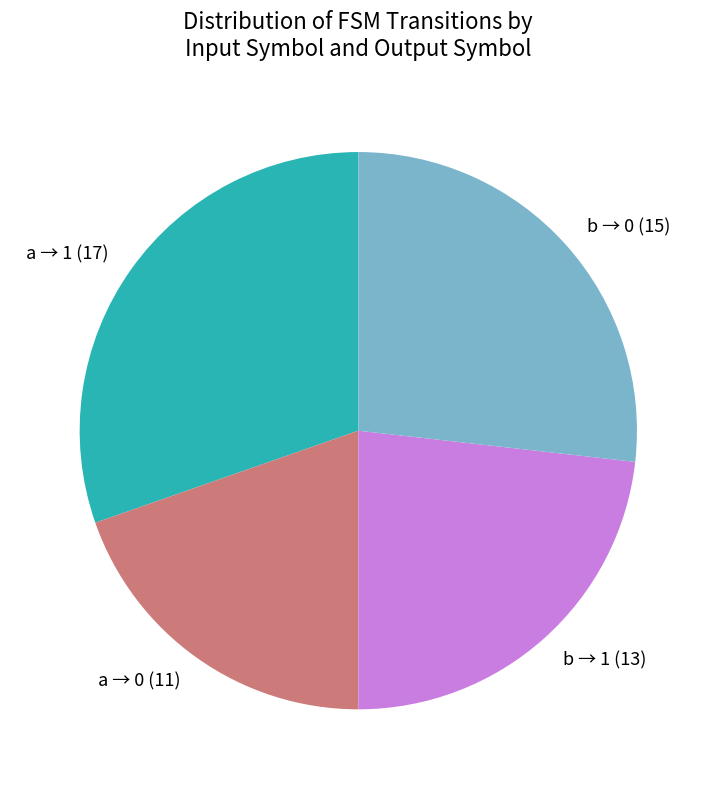

Rank the categories by value from highest to lowest.

a → 1 (17), b → 0 (15), b → 1 (13), a → 0 (11)